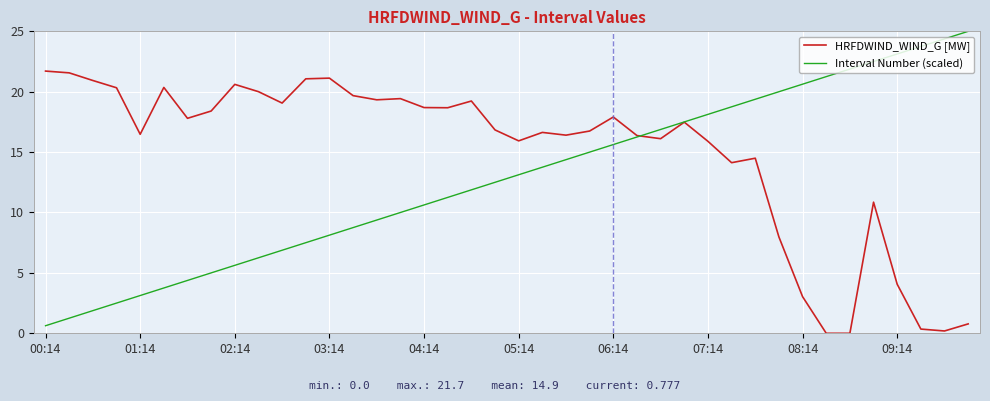

List the series in order of their overall mean, lowest first.

Interval Number (scaled), HRFDWIND_WIND_G [MW]